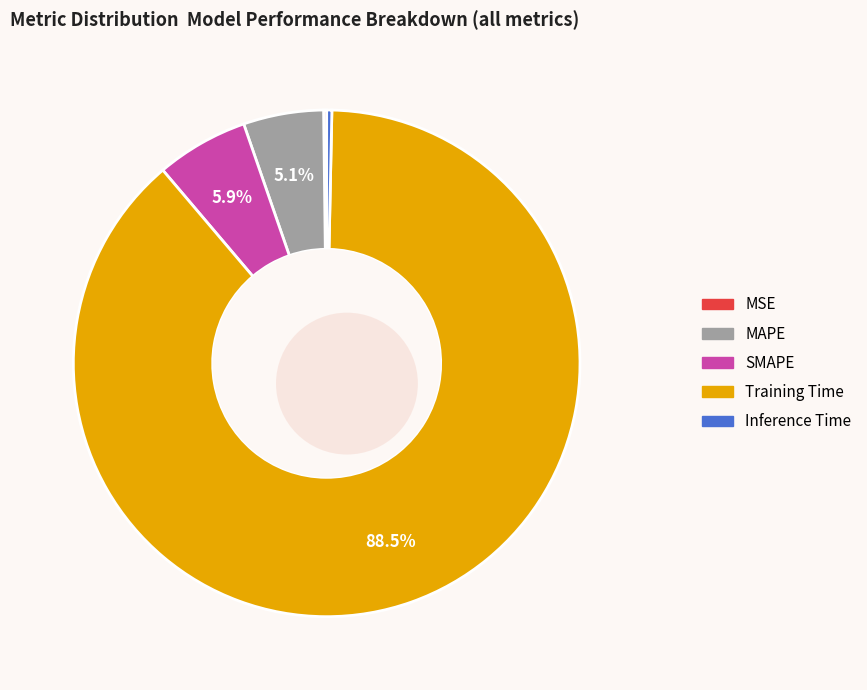

Does SMAPE account for over 50% of the chart?

No